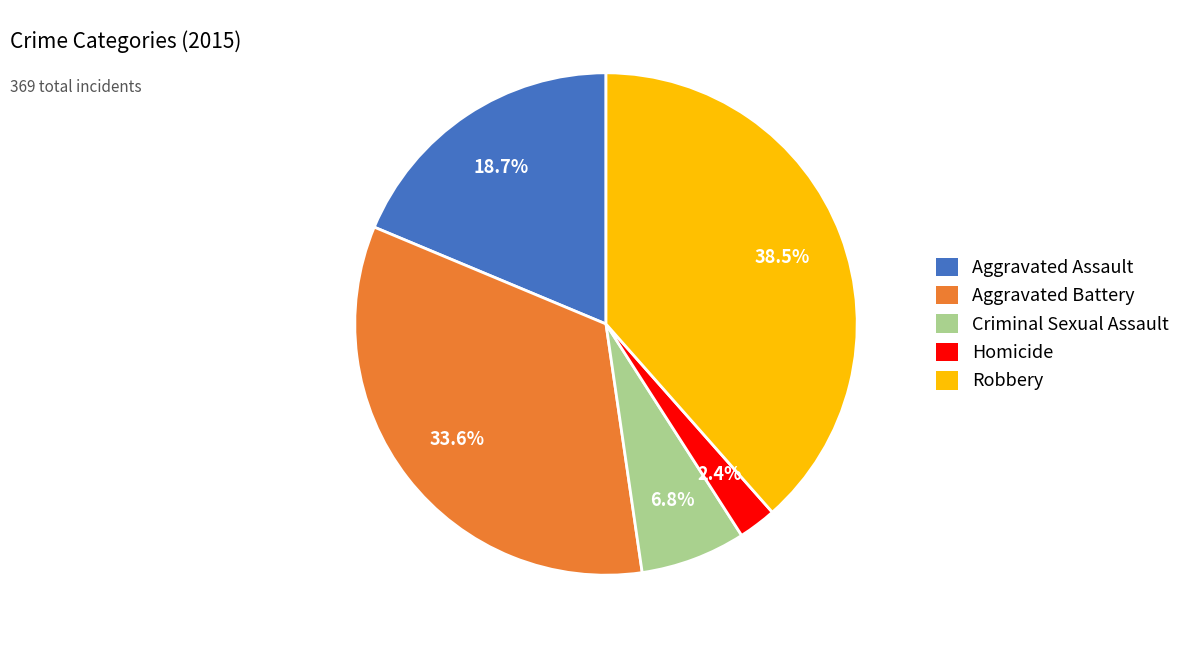

Is Homicide the majority of the pie?

No